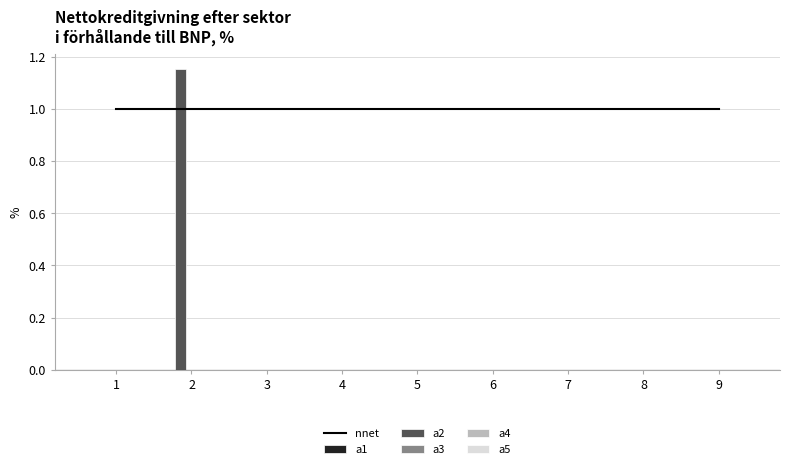

Reading right to left, transcribe all the data shown in this chart.

nnet: 1.0	1.0	1.0	1.0	1.0	1.0	1.0	1.0	1.0
a1: 0.0	0.0	0.0	0.0	0.0	0.0	0.0	0.0	0.0
a2: 0.0	0.0	0.0	0.0	0.0	0.0	0.0	1.2	0.0
a3: 0.0	0.0	0.0	0.0	0.0	0.0	0.0	0.0	0.0
a4: 0.0	0.0	0.0	0.0	0.0	0.0	0.0	0.0	0.0
a5: 0.0	0.0	0.0	0.0	0.0	0.0	0.0	0.0	0.0